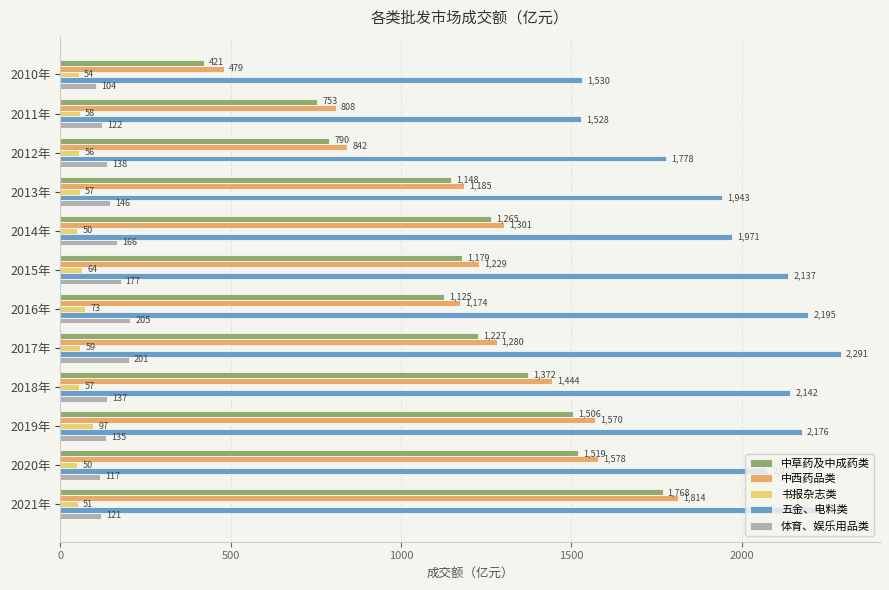

At which label is 五金、电料类 closest to 1909?

2013年